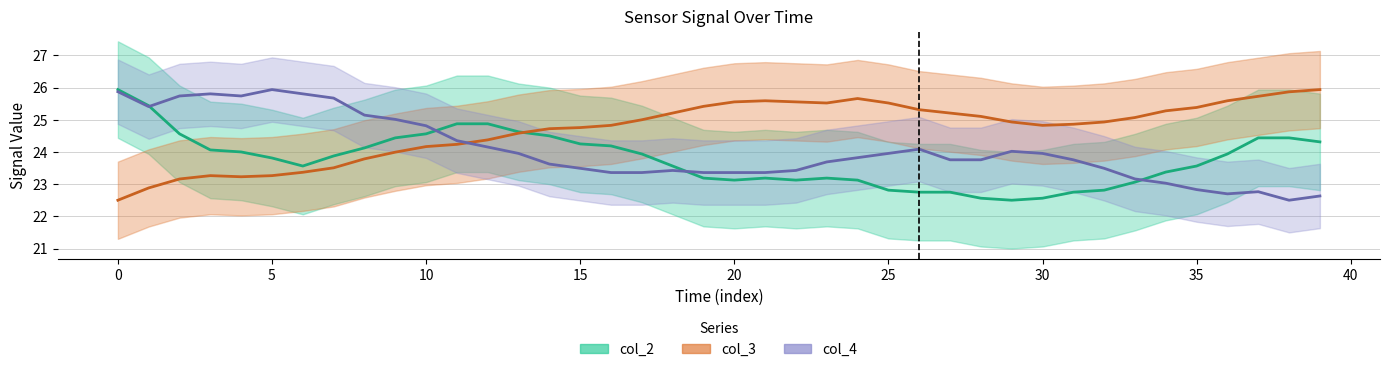

Which series has the widest spread of values?

col_2